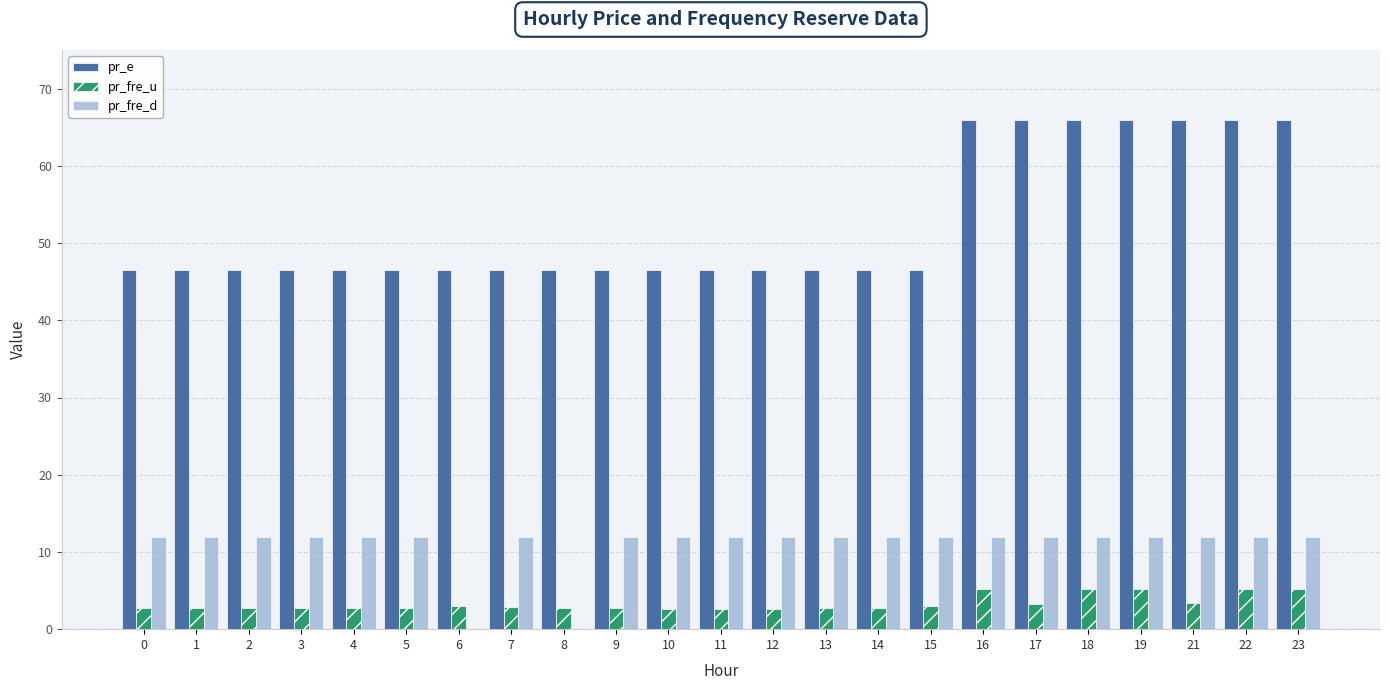

What is the maximum value shown in the chart?

66.0